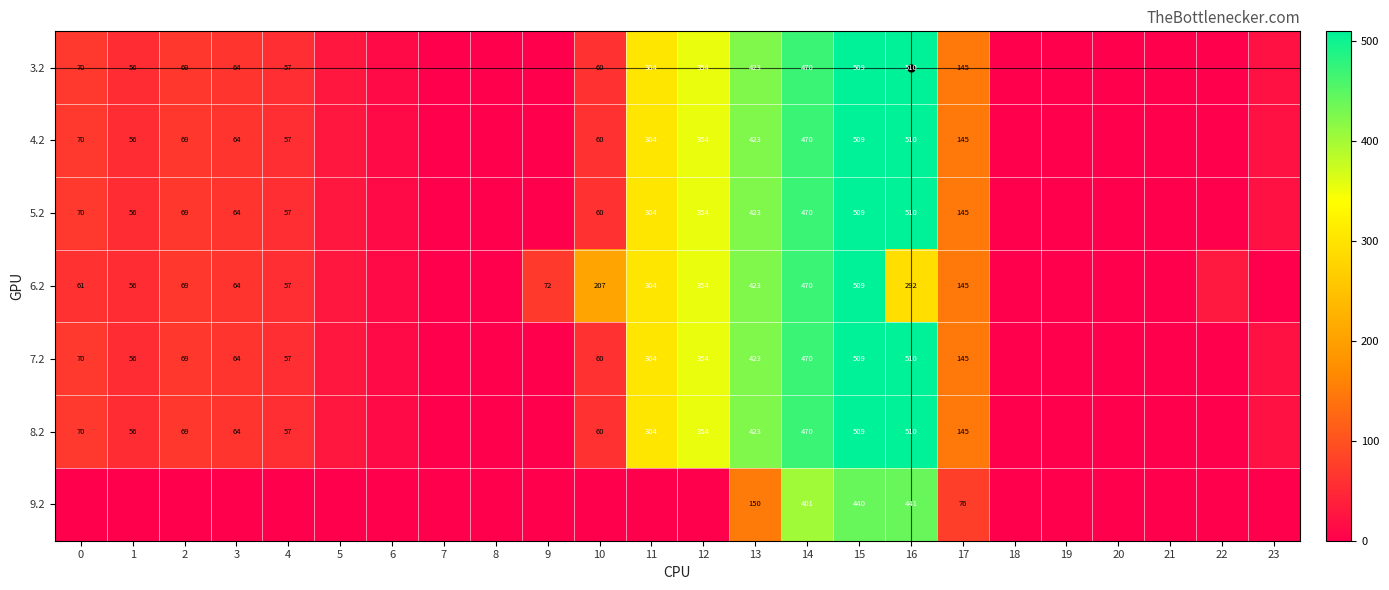

What is the total value across all series at 5?

168.3